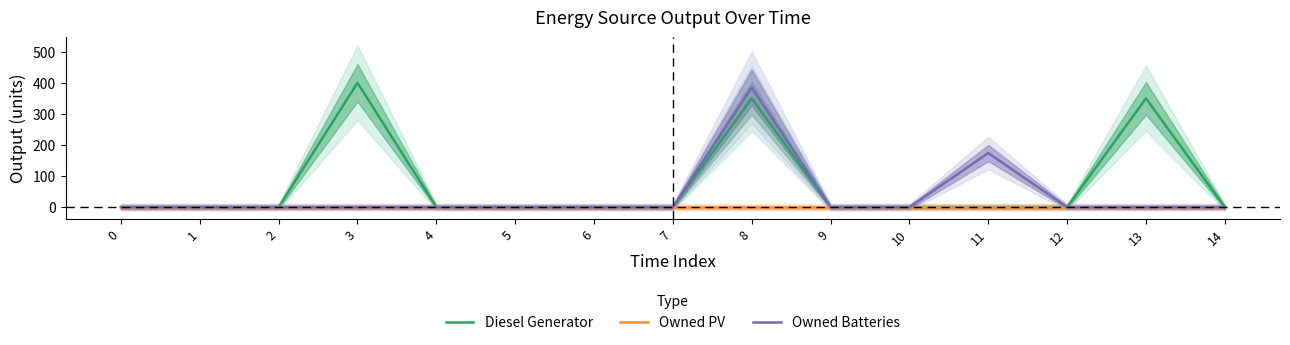

List the labels in order of Owned Batteries value, smallest first.

0, 1, 2, 3, 4, 5, 6, 7, 9, 10, 12, 13, 14, 11, 8